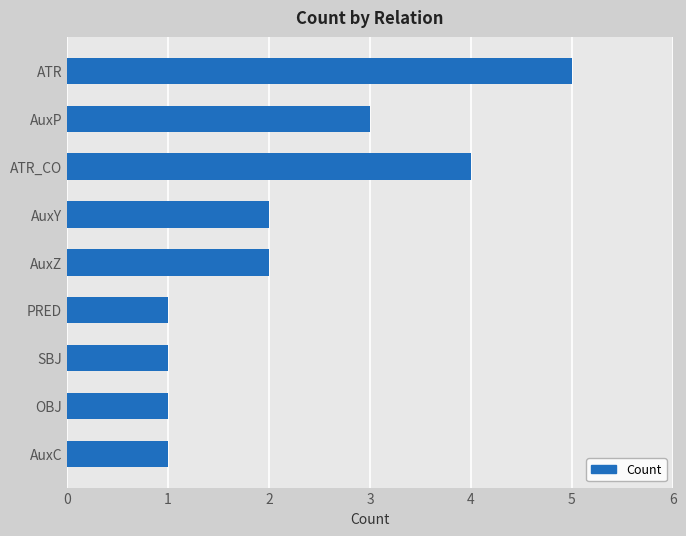

Reading top to bottom, list all the values displayed in this chart.

5	3	4	2	2	1	1	1	1